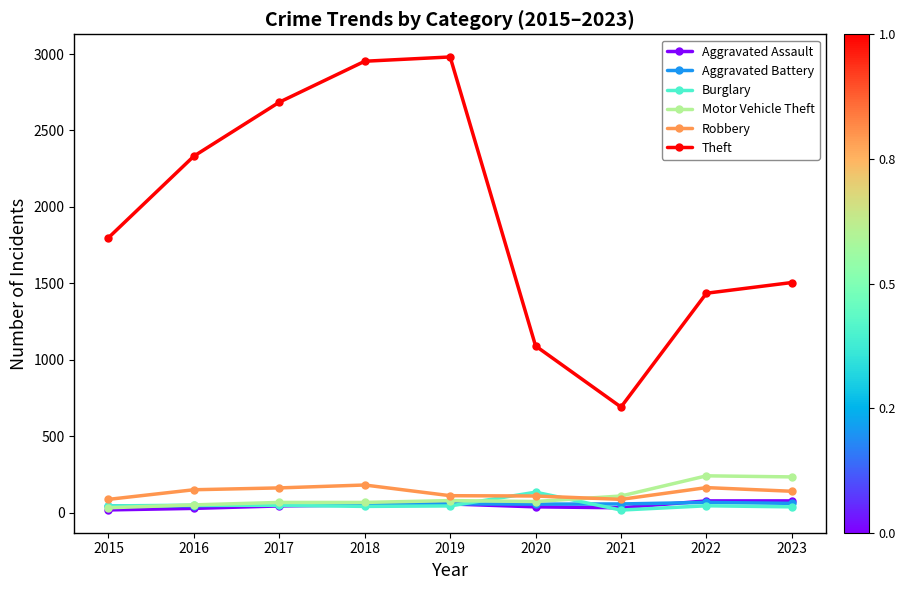

At how many categories does at least one series exceed 374?

9